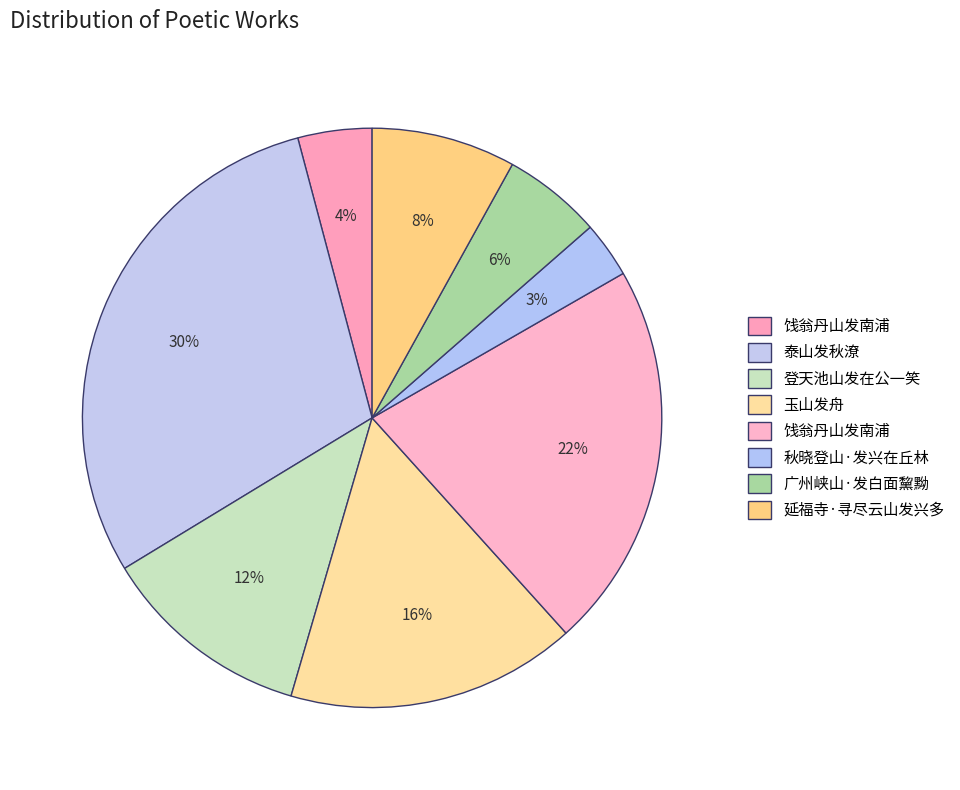

Count the number of slices in the pie.

8